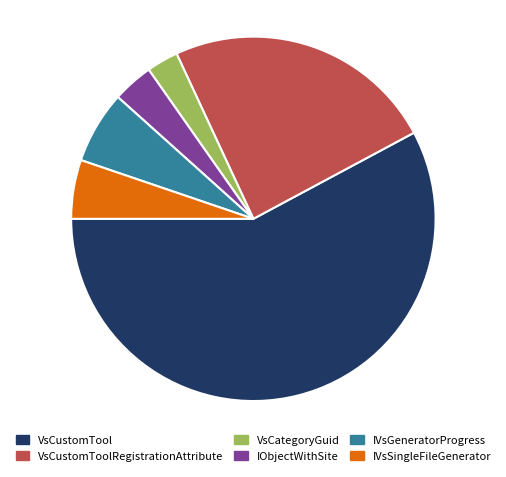

Is there any slice that represents more than half of the pie?

Yes